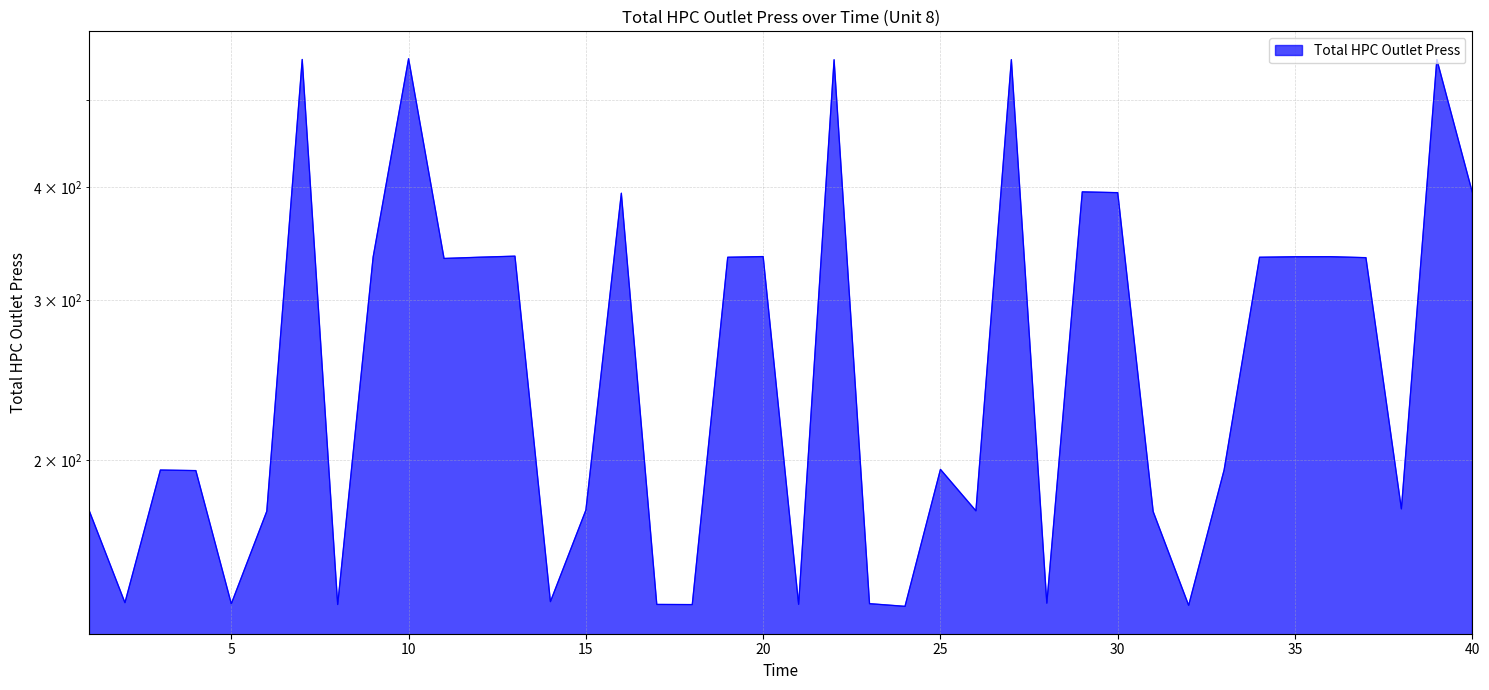

True or false: there are more than 2 points higher than both neighbors.

True